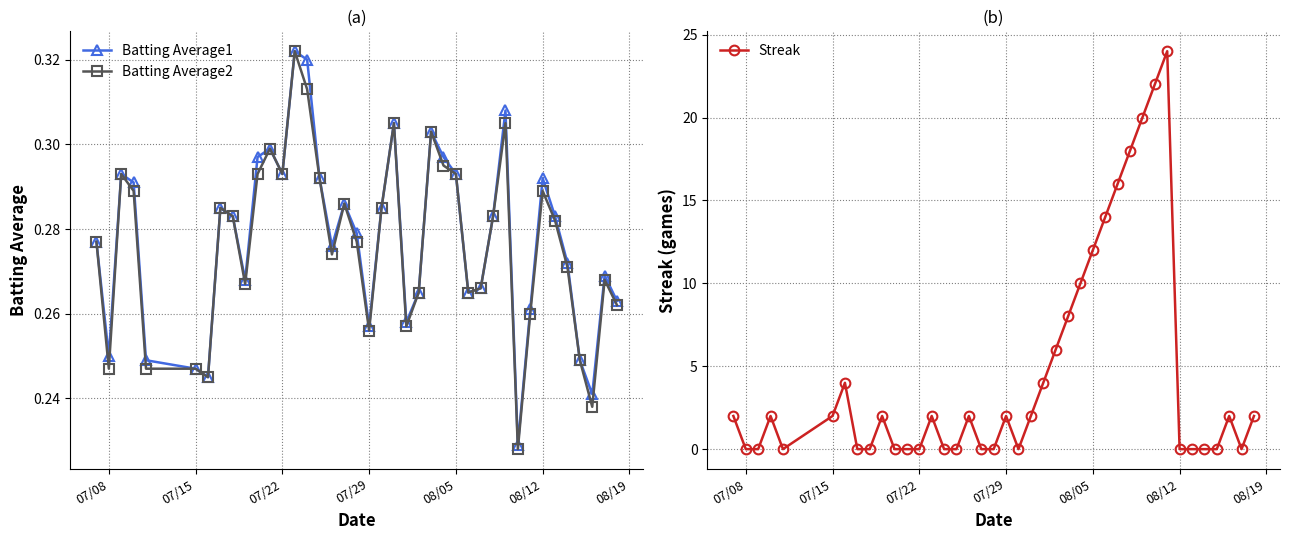

What is the sum of all Batting Average2 values?

11.1